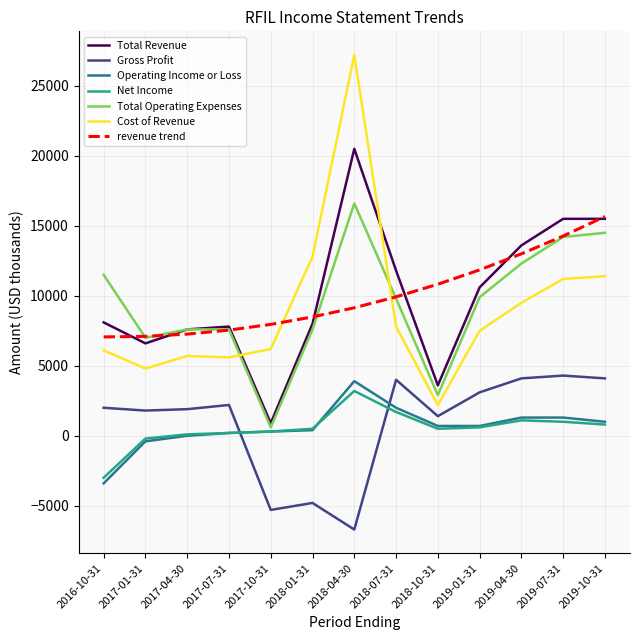

Which series changed the most between 2017-10-31 and 2018-01-31?

Total Revenue